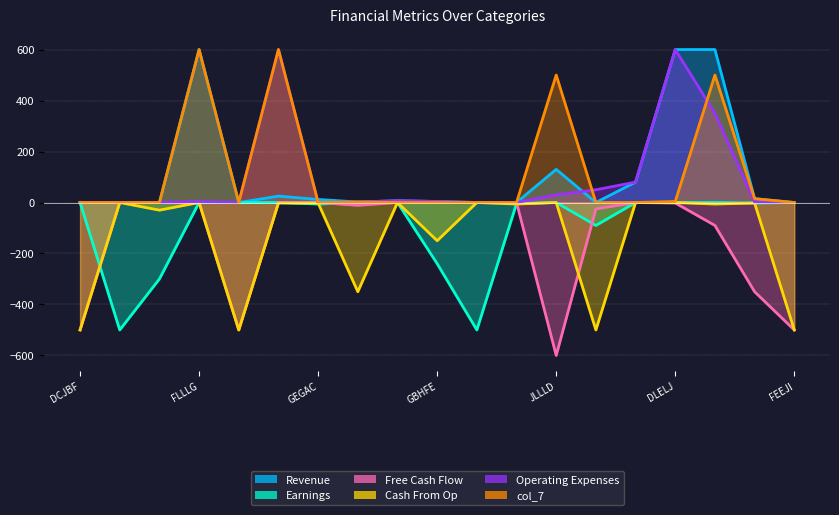

What is the difference between the highest and lowest values at FGHCH?

352